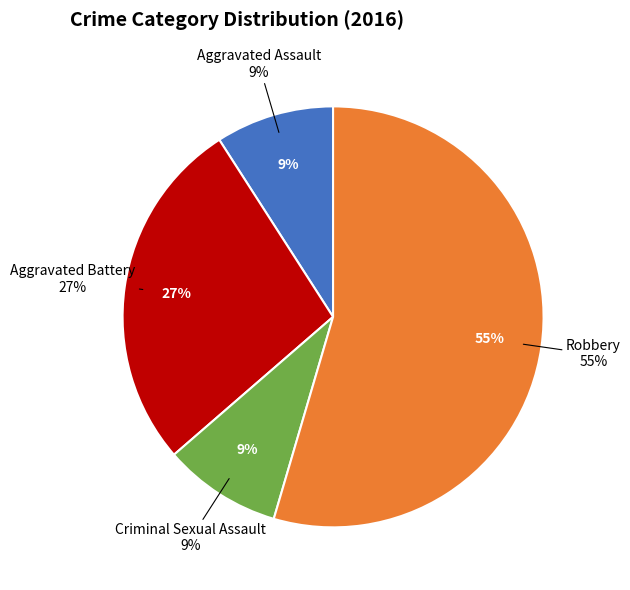

How many slices are in this pie chart?

4